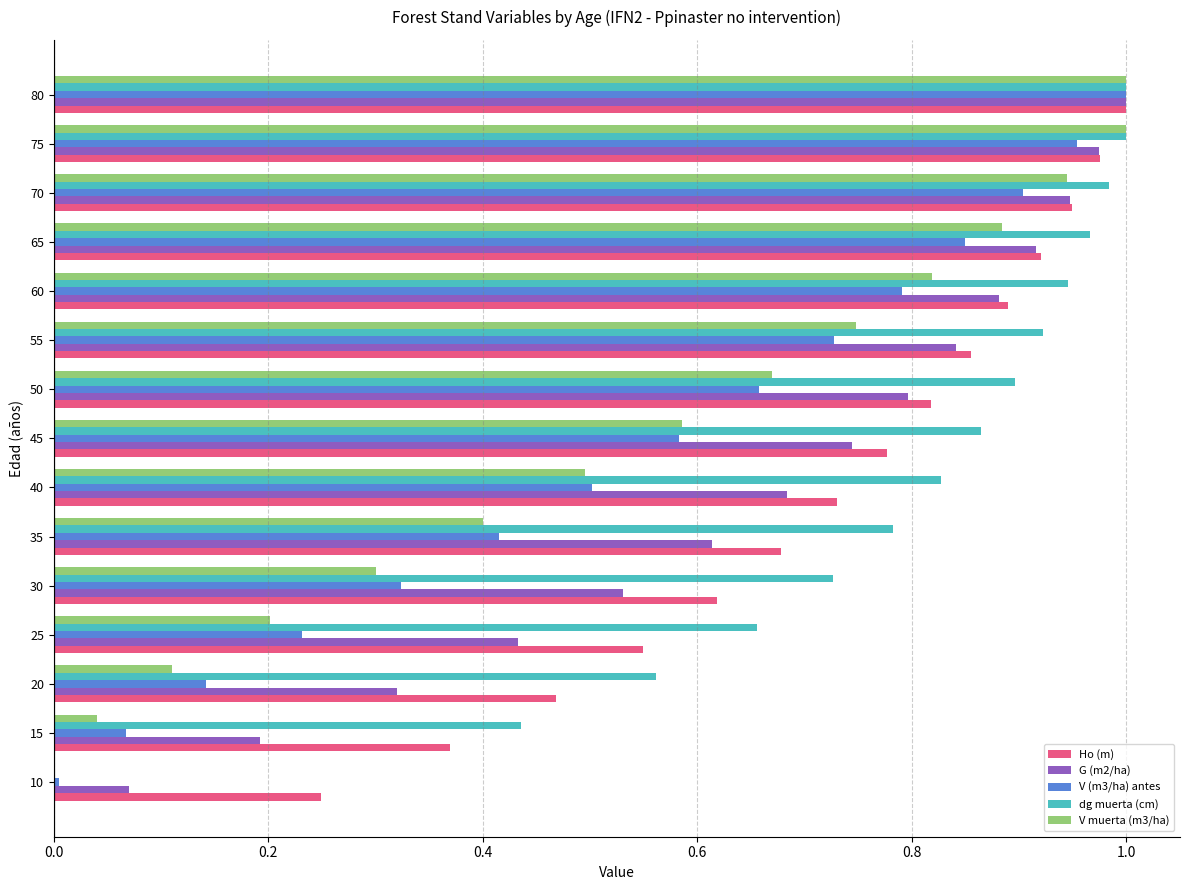

Which series changed the most between 30 and 60?

V muerta (m3/ha)